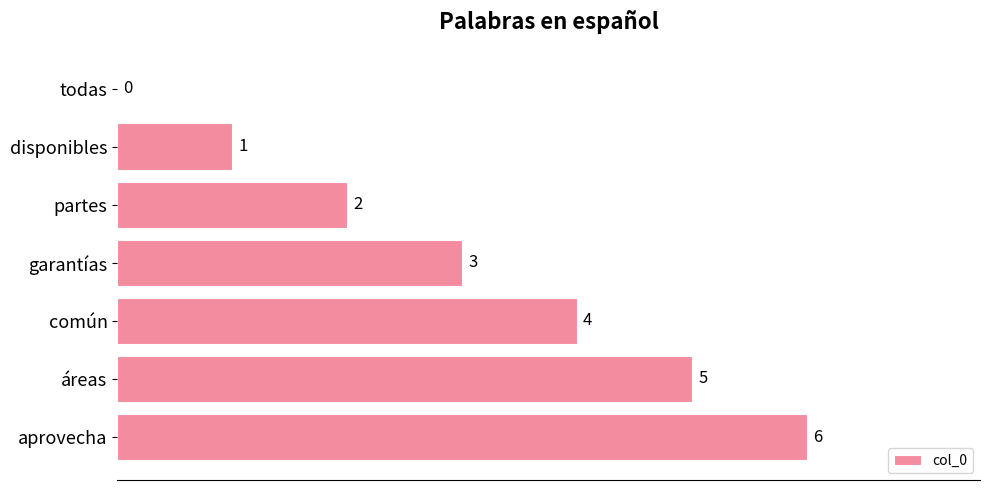

Are the bars horizontal?

Yes